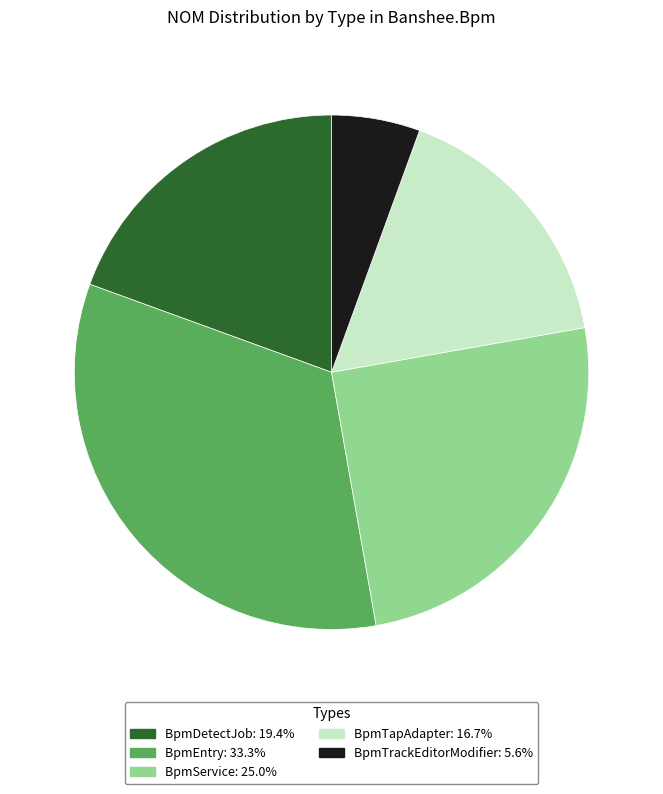

Which category has the biggest portion of the pie?

BpmEntry